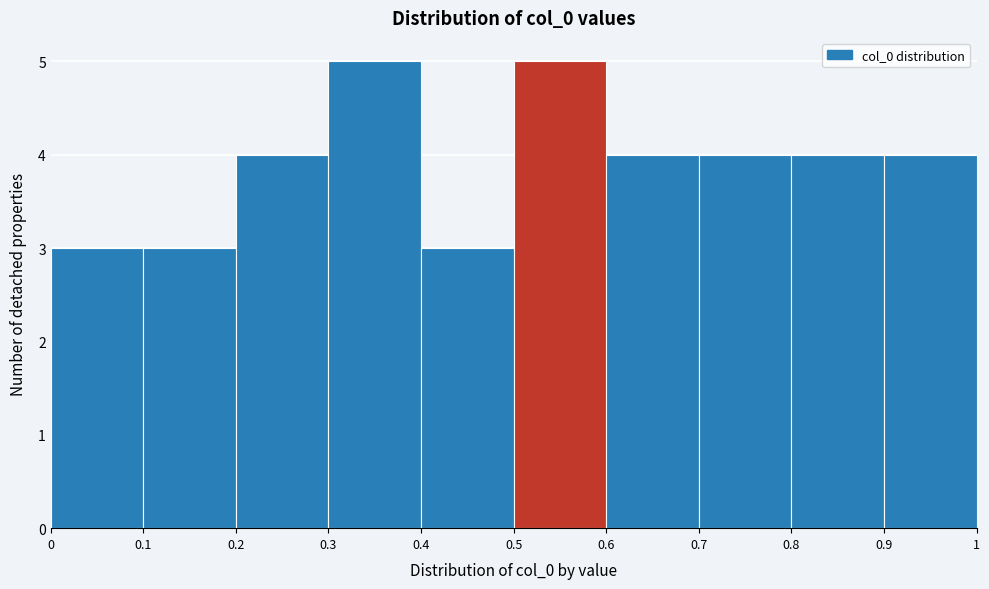

How tall is the bar that spans 0.4 to 0.5 on the x-axis? The values are not printed on the chart, so give them approximately, as read against the axis.

3